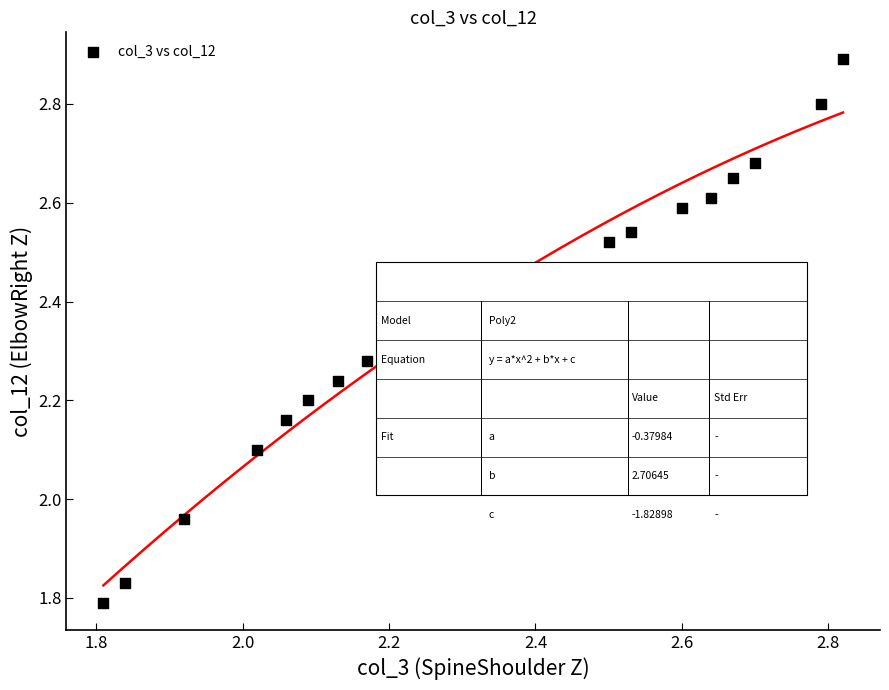

What is the range of X values (max minus min)?

1.0